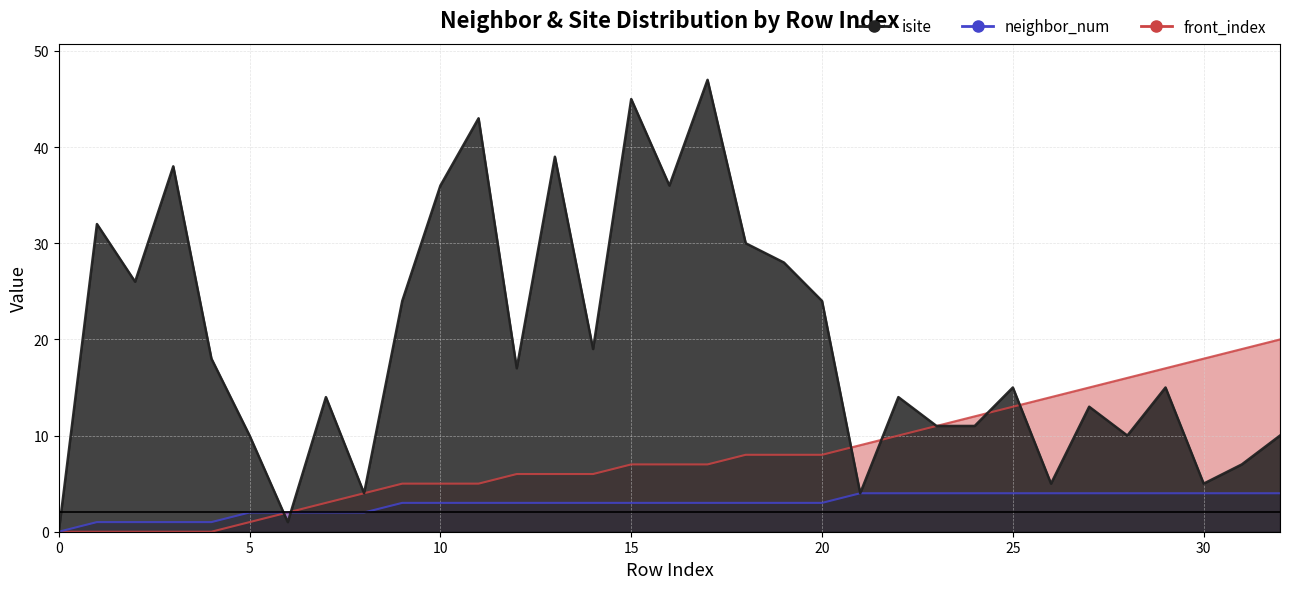

What is the spread (max minus min) of values at 25?

11